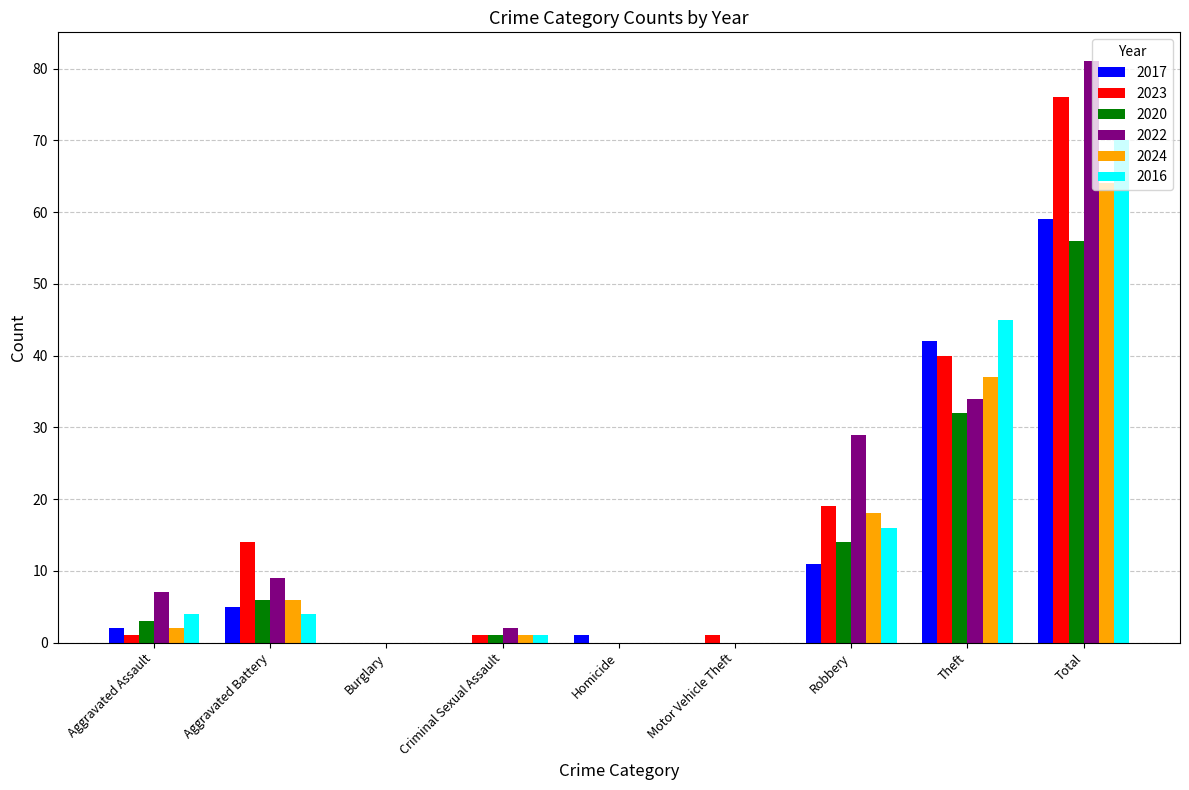

Between Aggravated Battery and Theft, which series saw the biggest shift?

2016